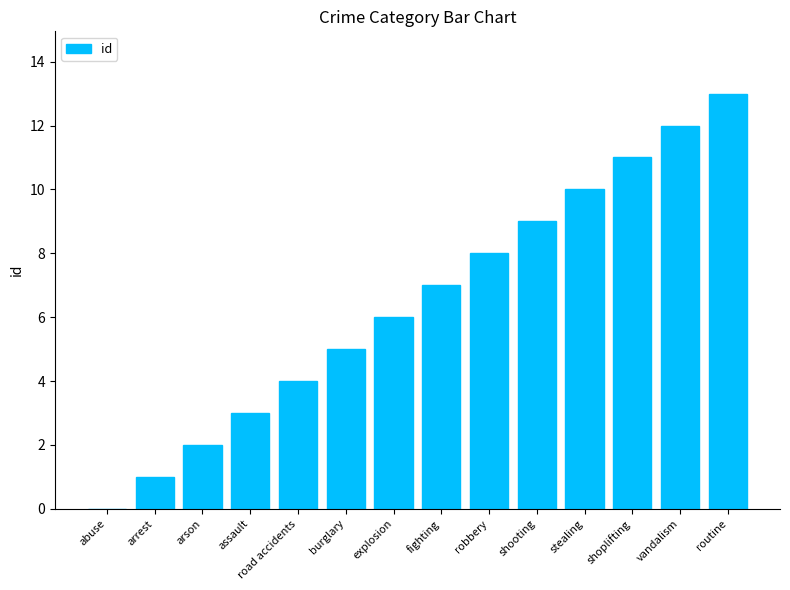

At which category does the chart reach its peak across all series?

routine